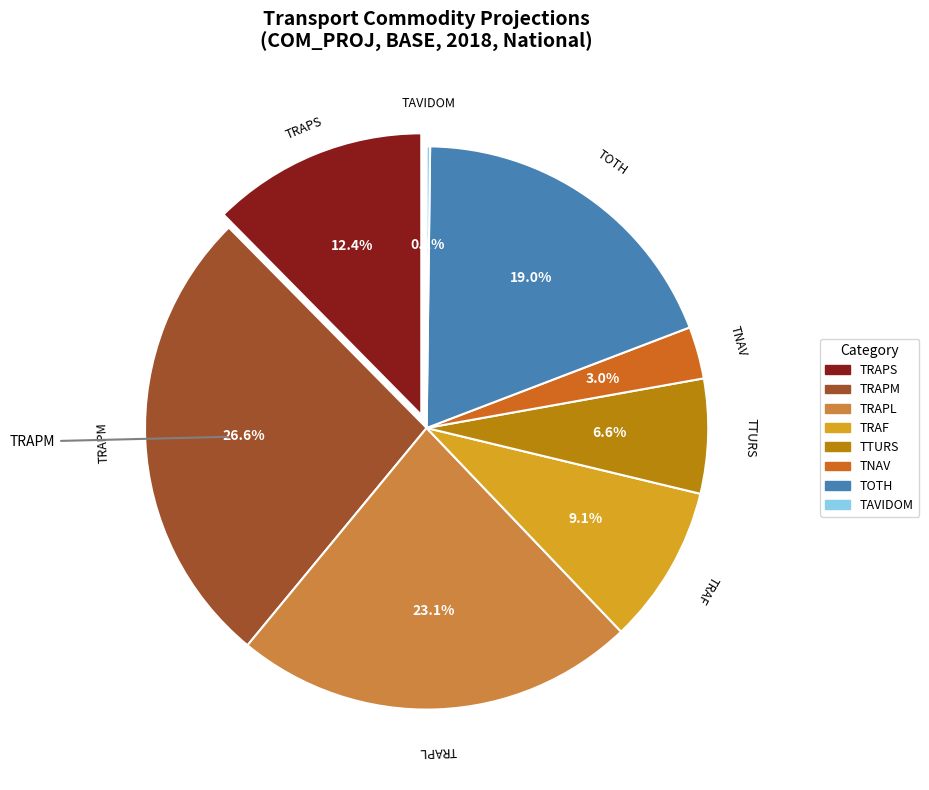

What percentage is NOT represented by TRAF?

90.9%